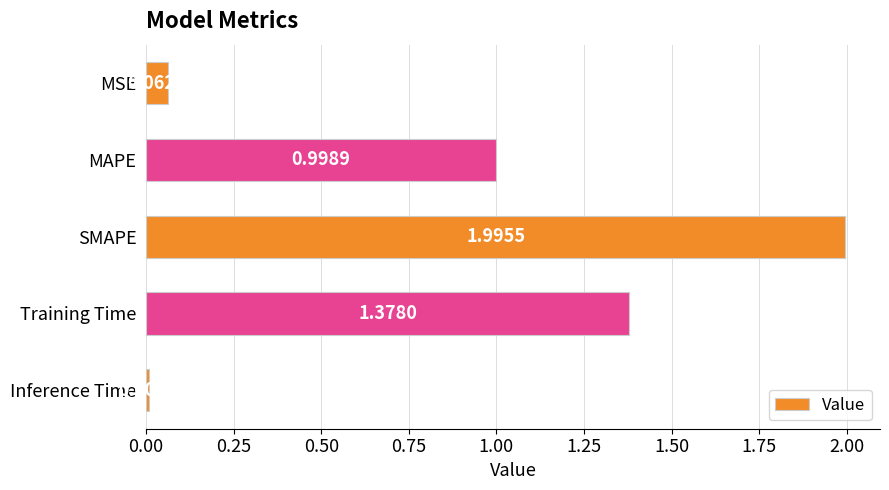

Between SMAPE and Inference Time, which is larger?

SMAPE